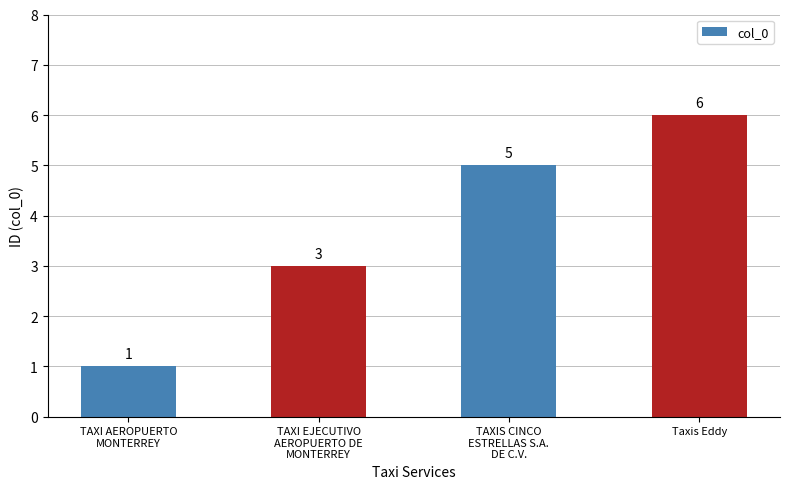

What is the label of the 3rd bar from the left?

TAXIS CINCO
ESTRELLAS S.A.
DE C.V.